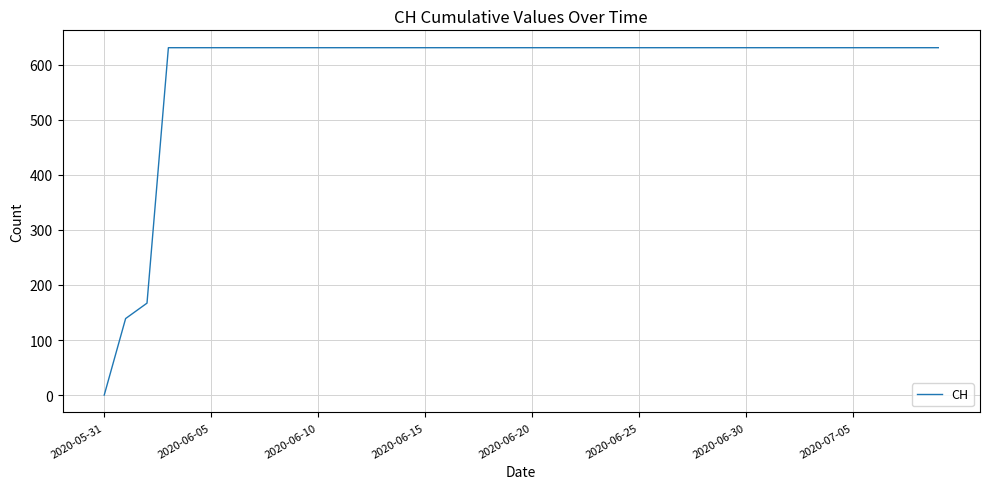

What is the maximum value shown in the chart?

631